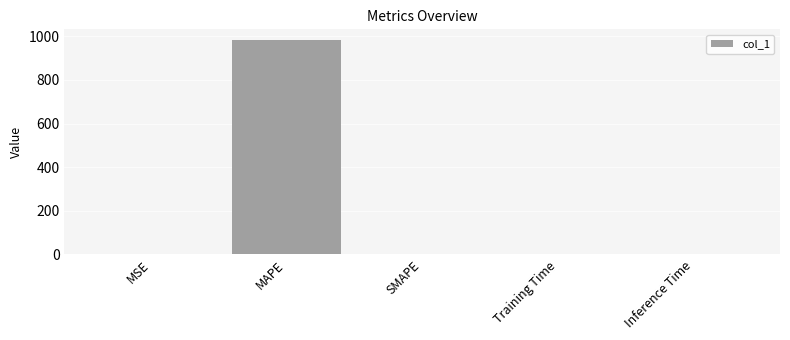

The chart shows a value of 0.0 at SMAPE. True or false?

True